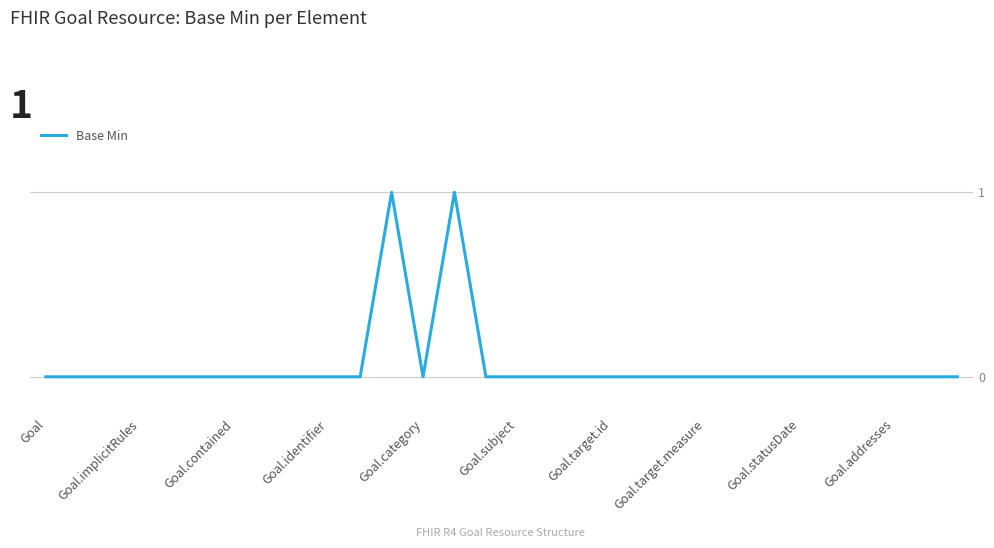

True or false: there are more than 1 points higher than both neighbors.

True